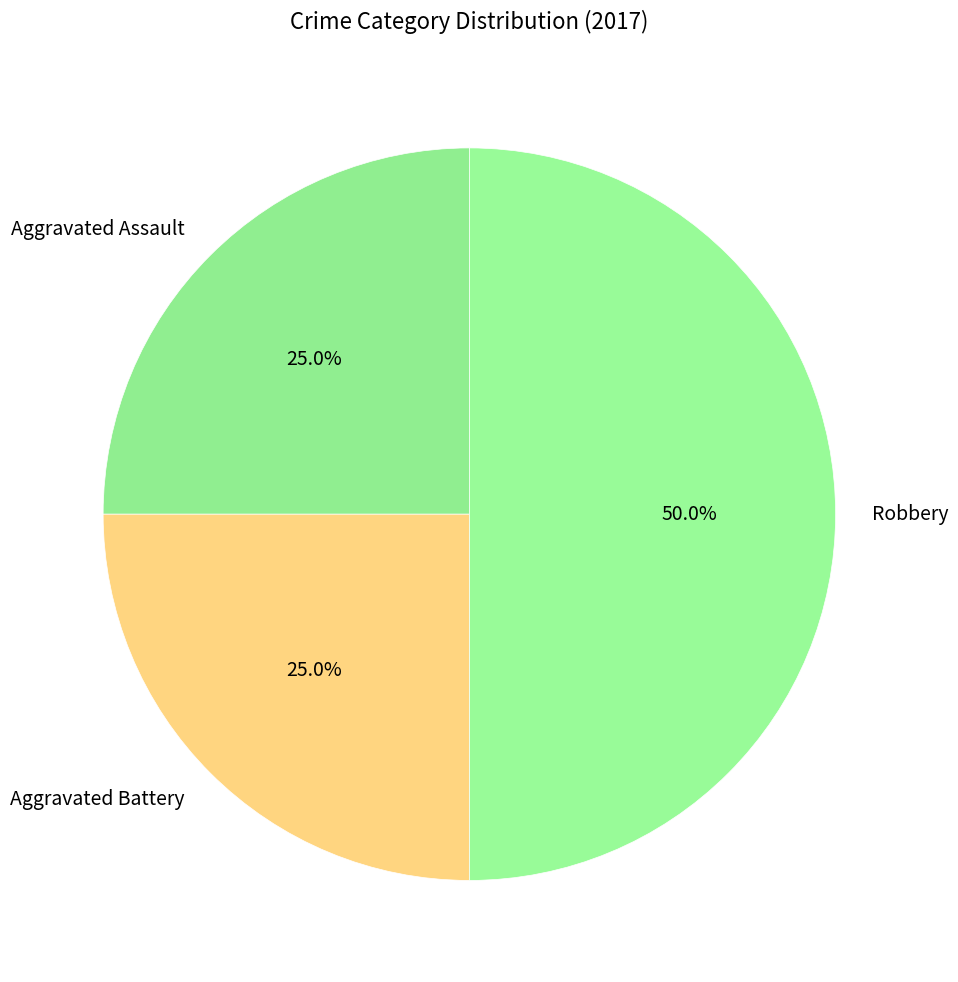

What percentage do Aggravated Battery and Aggravated Assault together represent?

50.0%